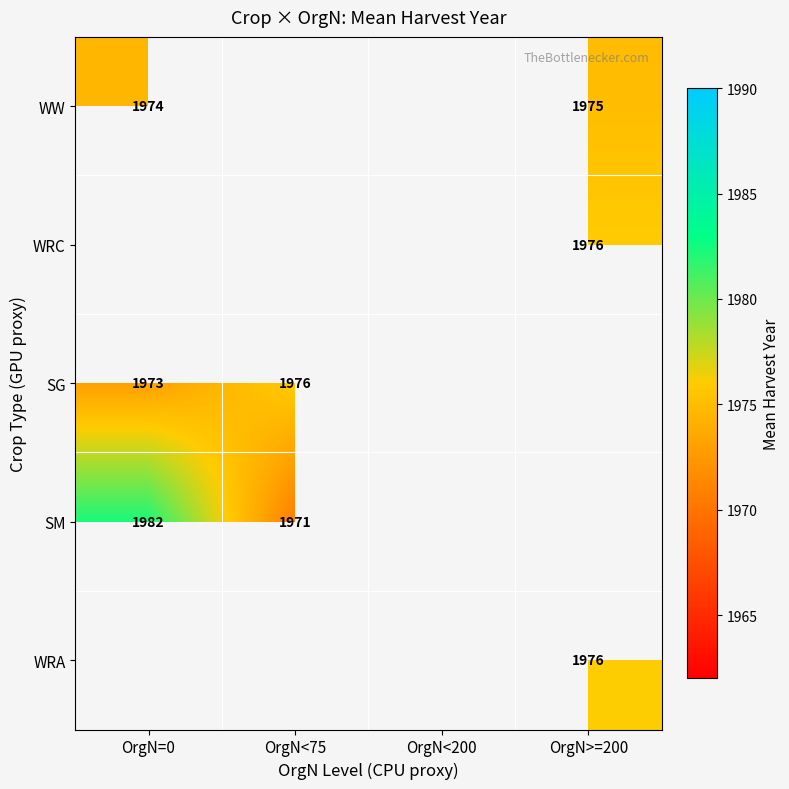

Which label corresponds to the smallest value in the chart?

OrgN<75